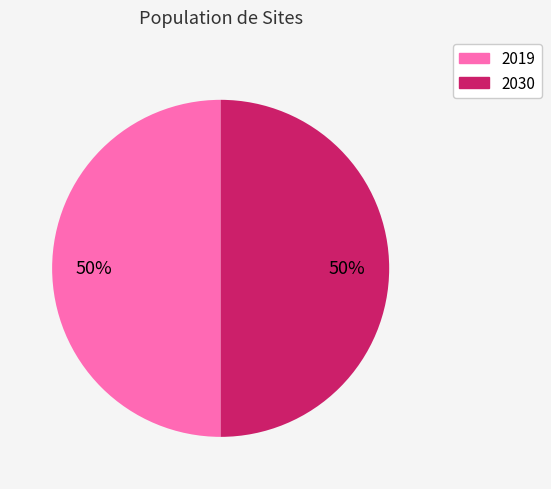

Is the sum of 2030 and 2019 greater than half?

Yes